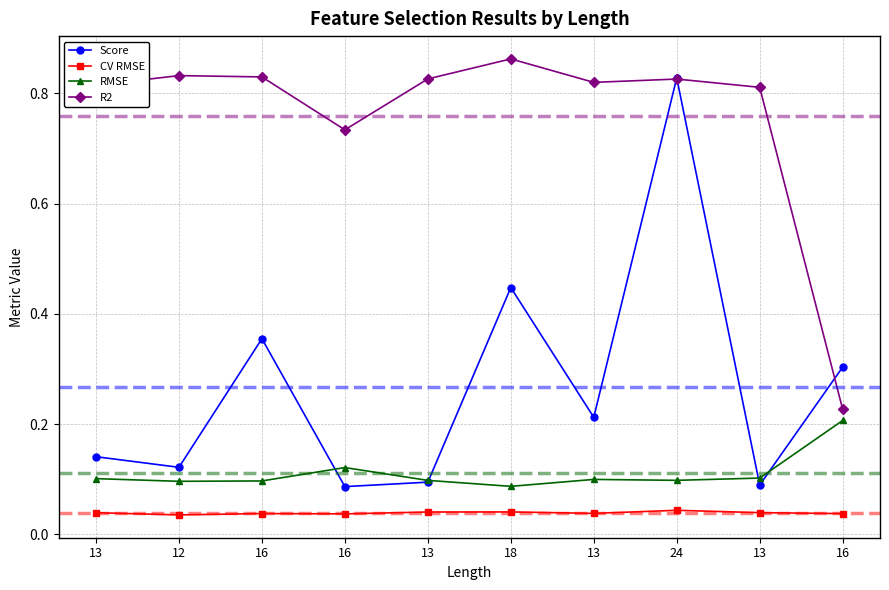

Is this an area chart (filled region under the line)?

No